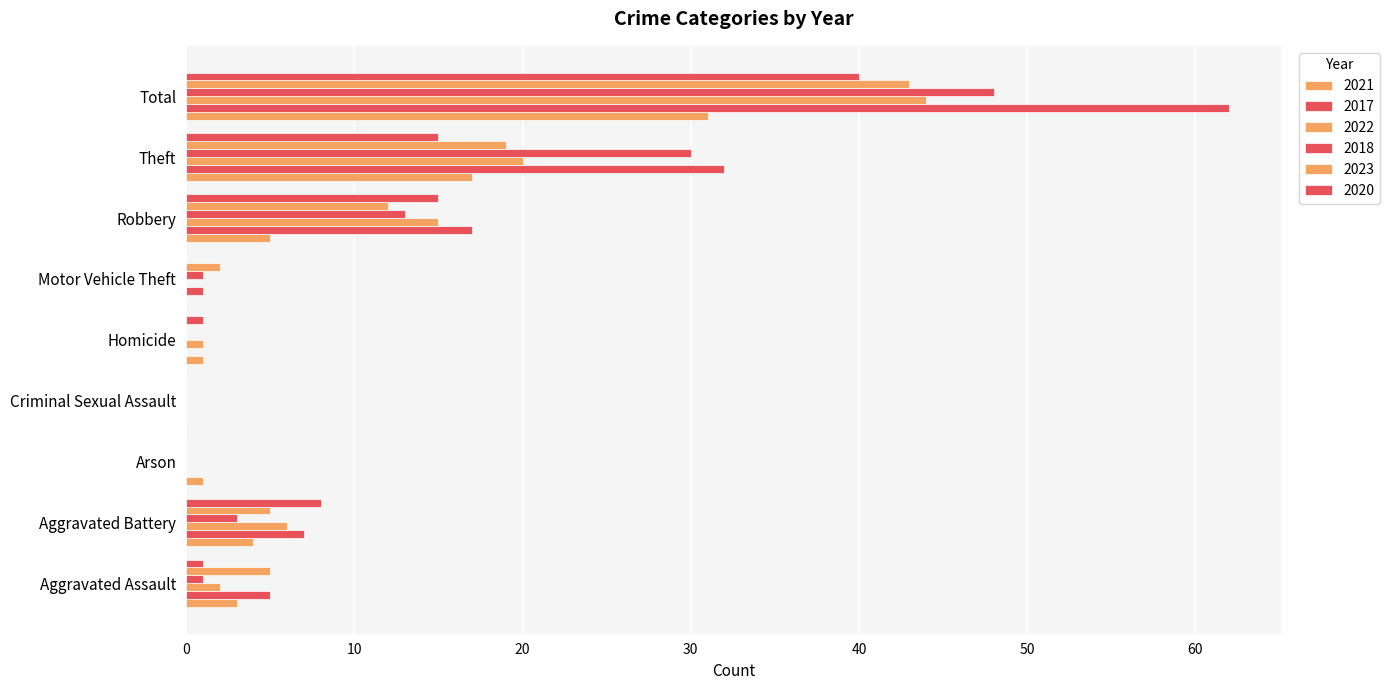

Count the number of data series in this chart.

6